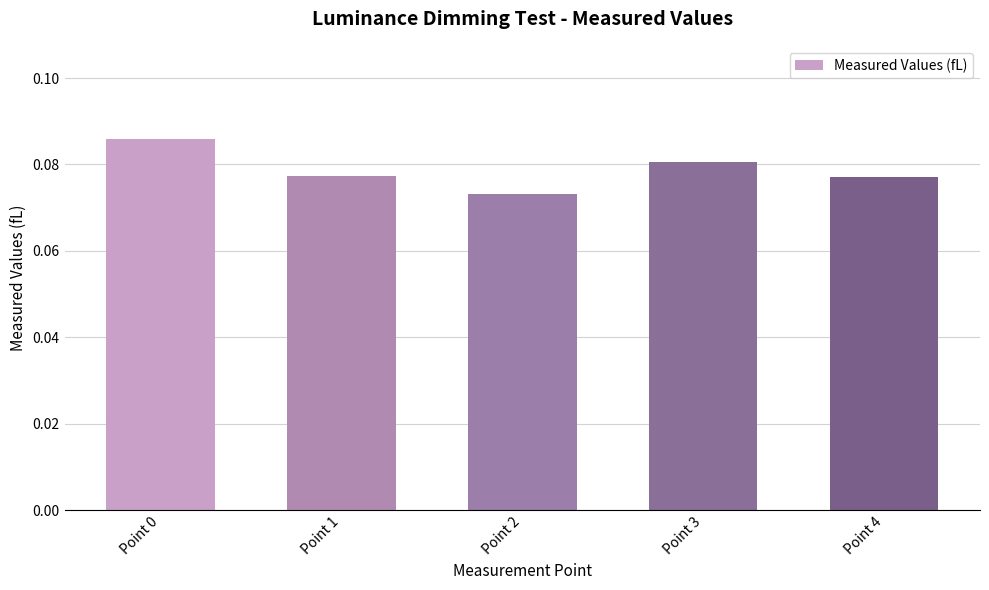

Does the chart contain stacked bars?

No